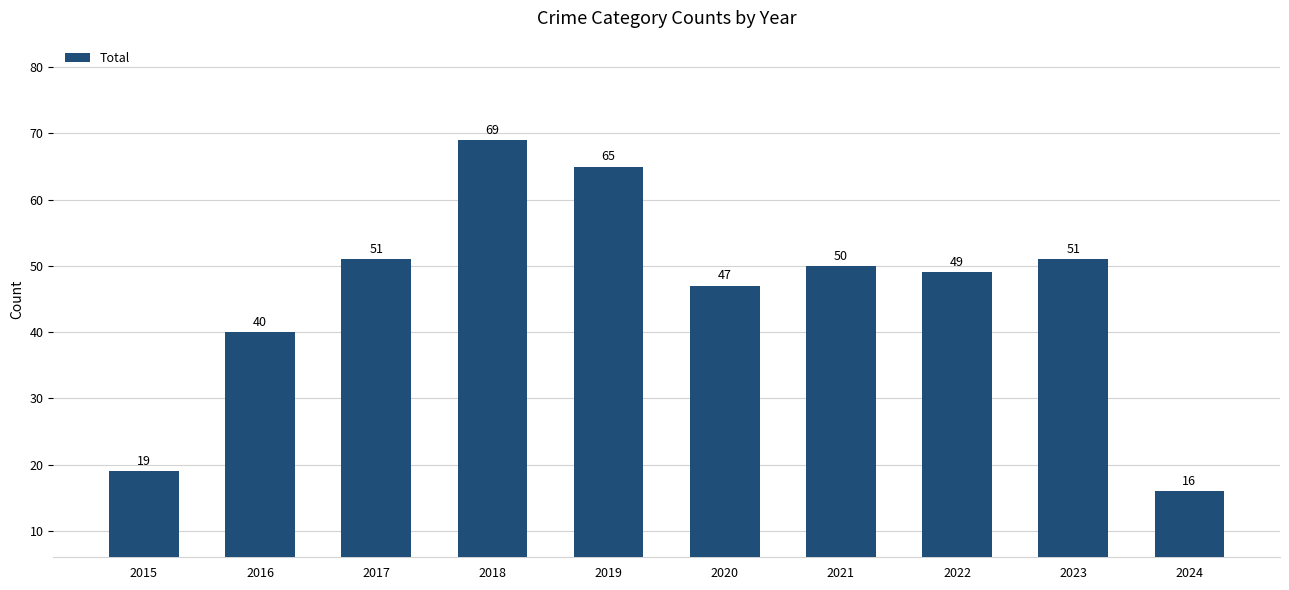

Reading left to right, extract all data points from this chart.

2015=19	2016=40	2017=51	2018=69	2019=65	2020=47	2021=50	2022=49	2023=51	2024=16